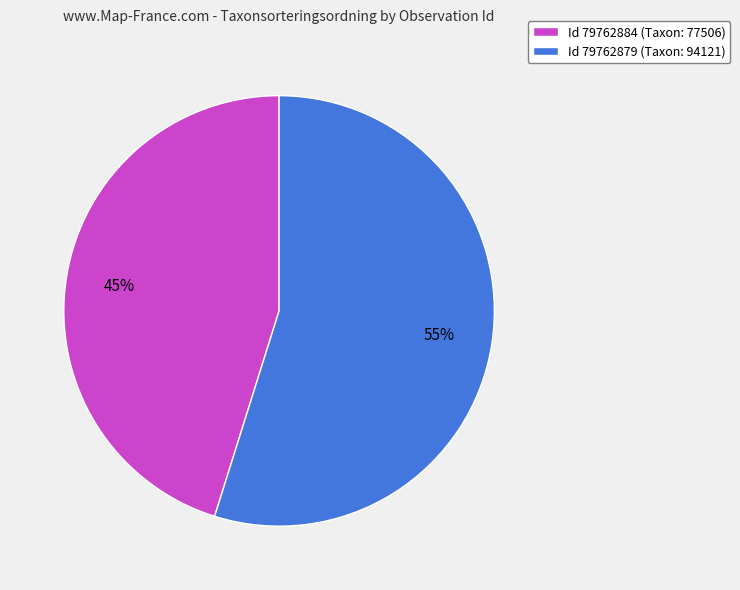

How many slices are in this pie chart?

2